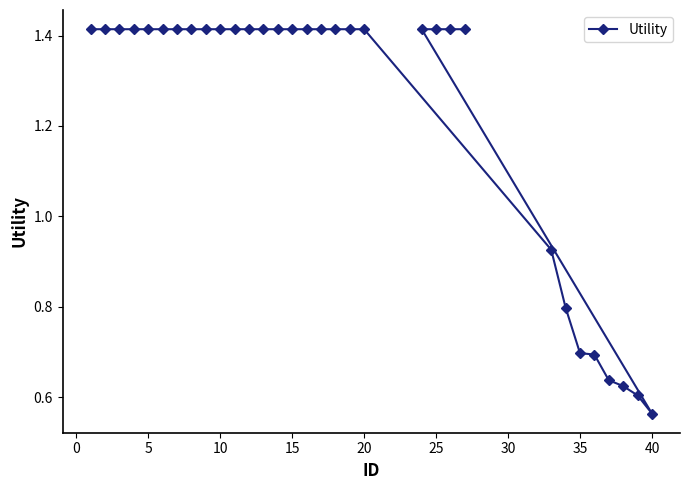

True or false: the data shows 0.9 at 15.

False